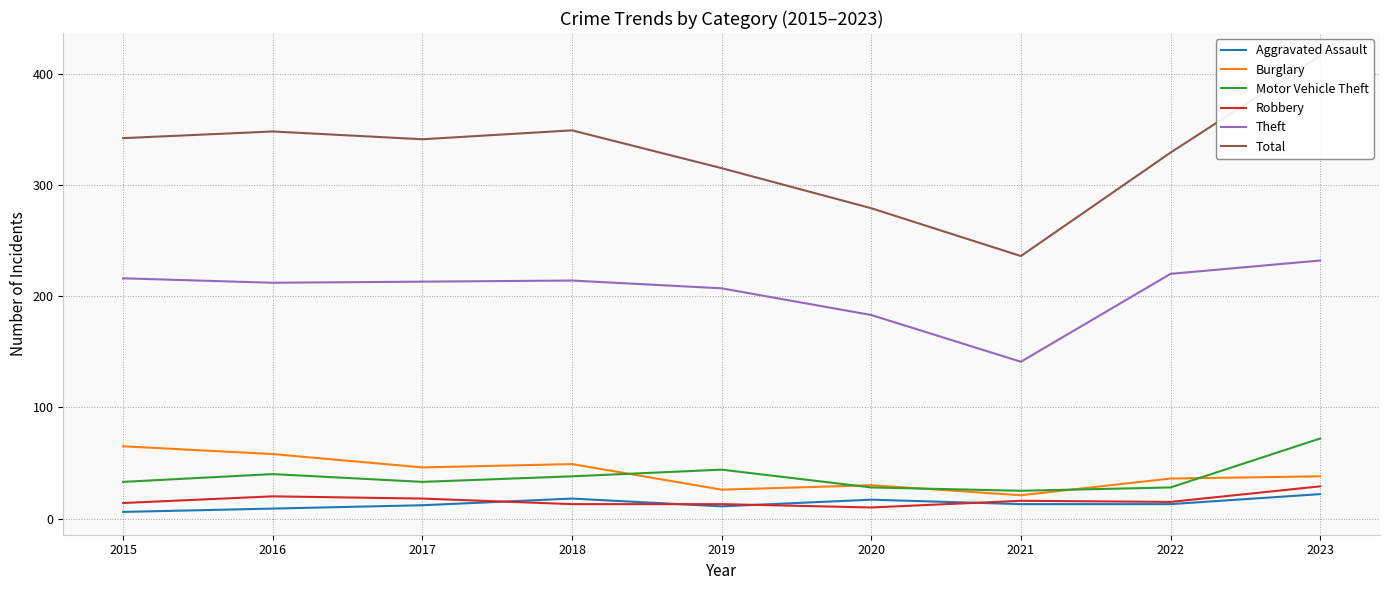

The Aggravated Assault series shows 21 at 2017. True or false?

False